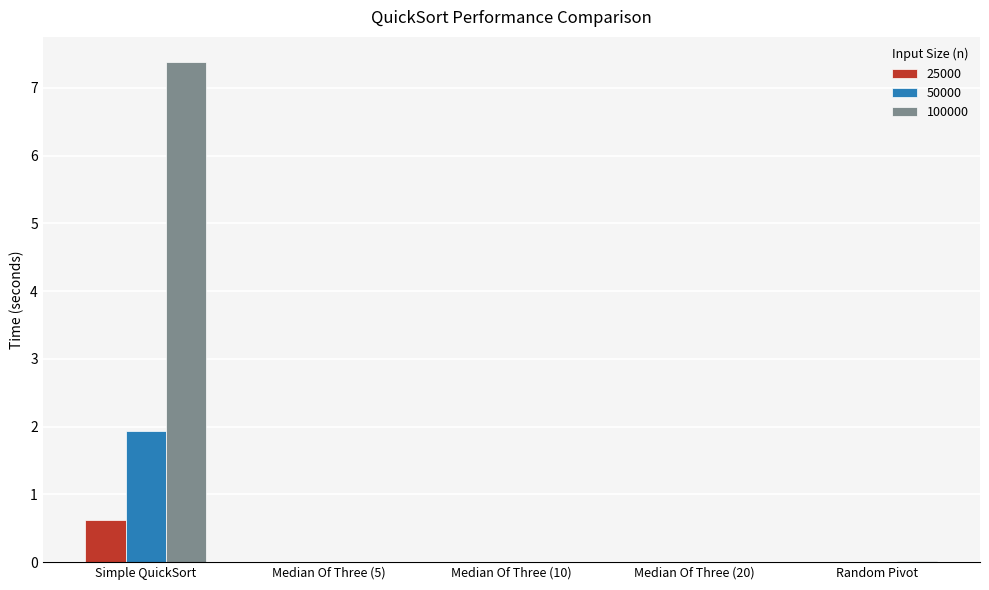

What is the sum of all 25000 values?

0.6